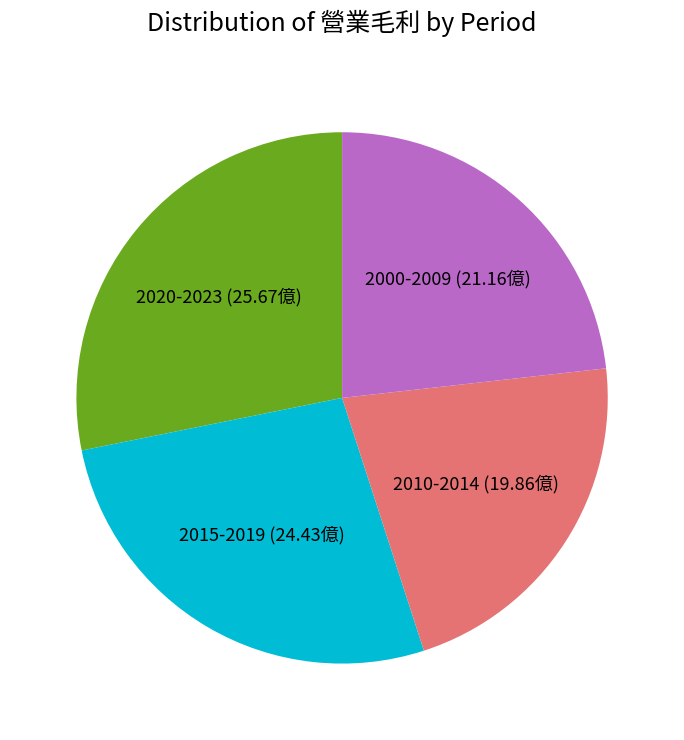

How many segments does this pie chart have?

4